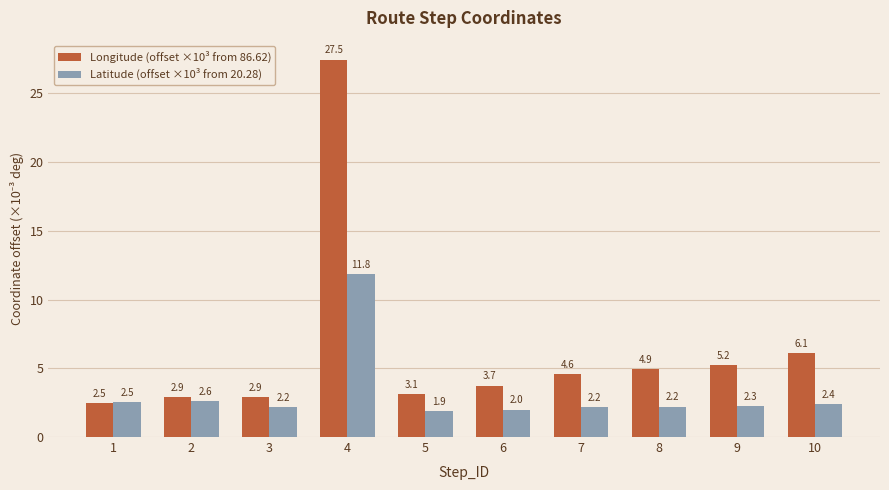

How many groups of bars are there?

10